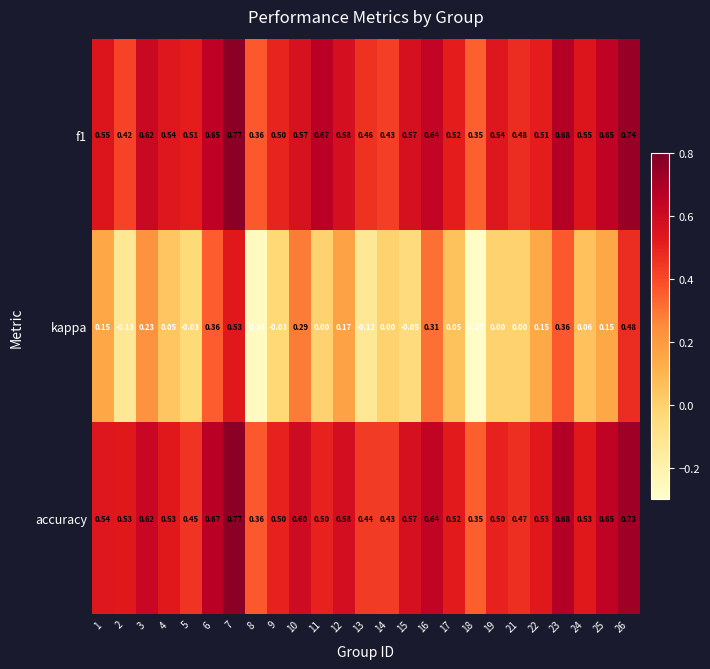

Rank the series at 11 from highest to lowest value.

f1, accuracy, kappa